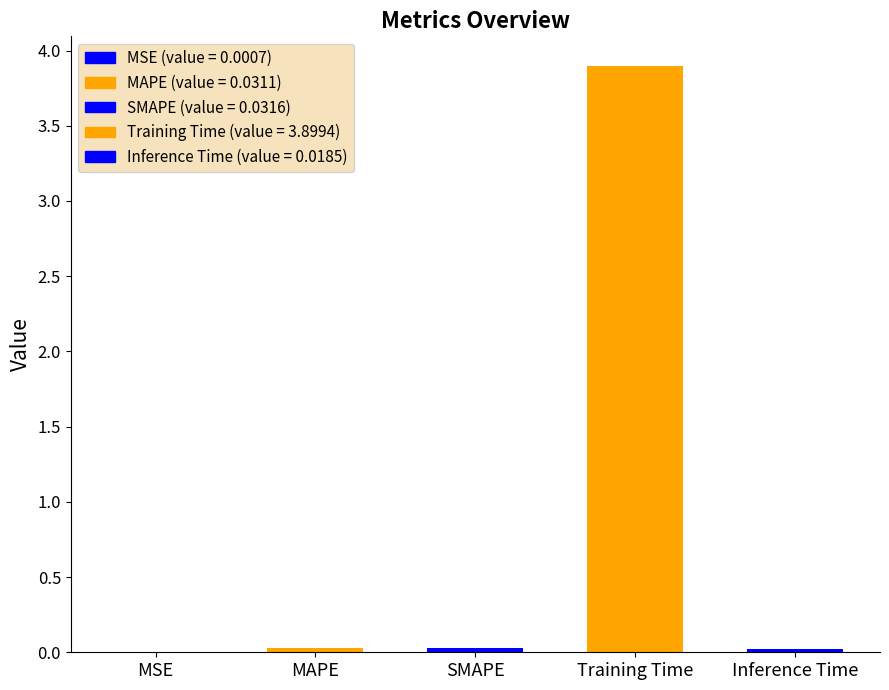

Reading right to left, list all the values displayed in this chart.

Inference Time=0.0	Training Time=3.9	SMAPE=0.0	MAPE=0.0	MSE=0.0